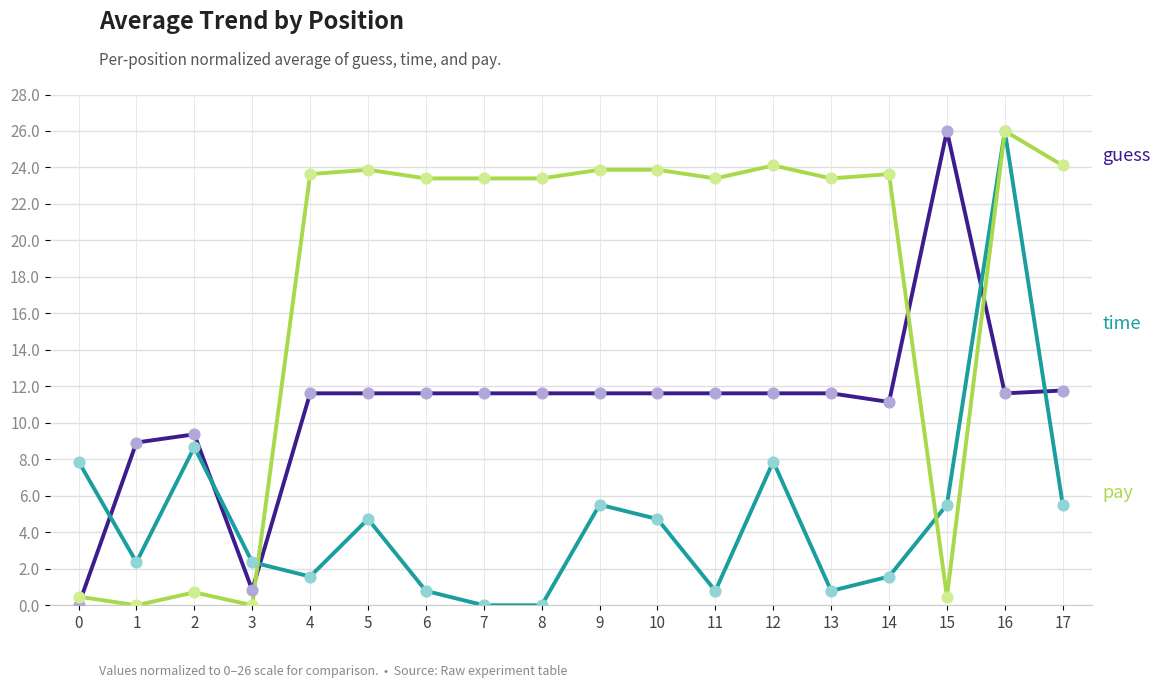

What is the spread (max minus min) of values at 8?

23.4